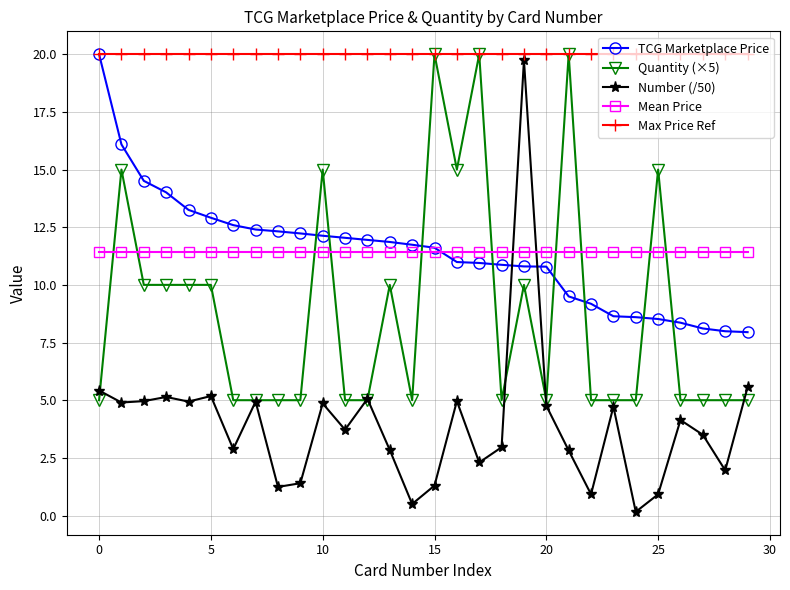

What is the highest value of the TCG Marketplace Price series?

20.0